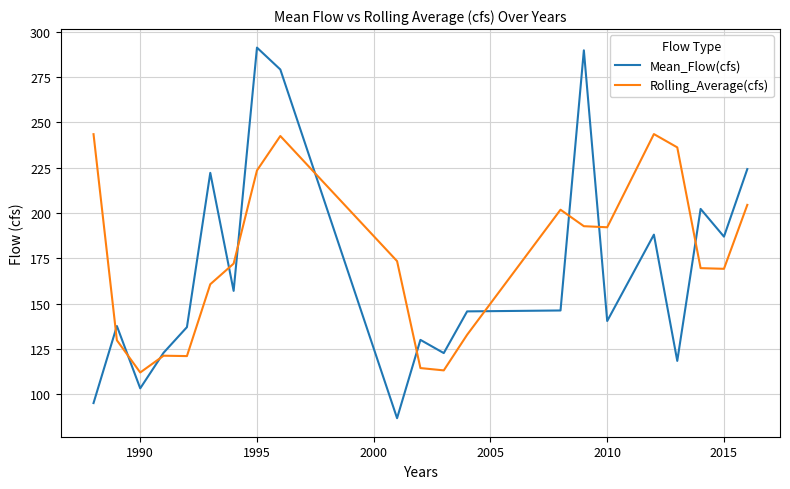

Which series has the widest spread of values?

Mean_Flow(cfs)